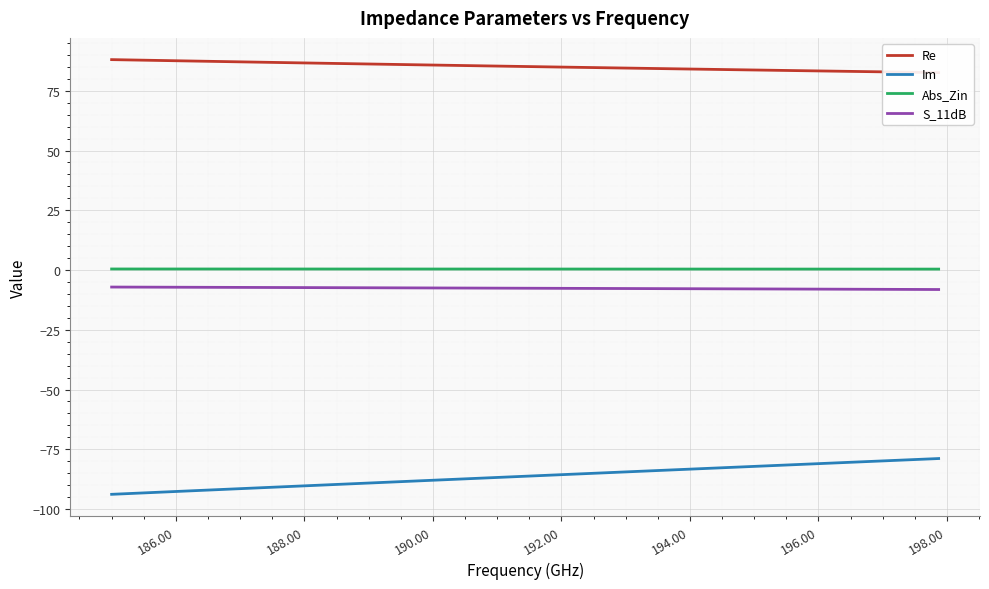

What is the maximum value for S_11dB?

-7.1